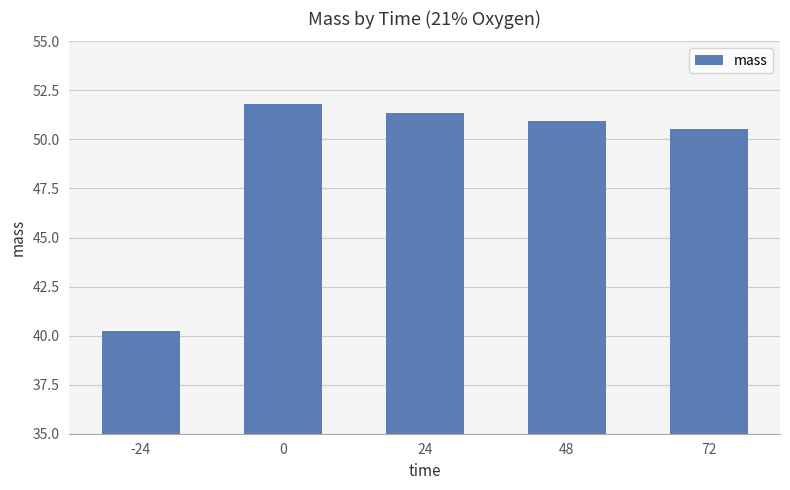

Rank the categories by value from highest to lowest.

0, 24, 48, 72, -24